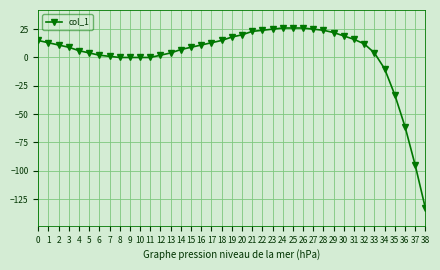

Where does the data first go above 11?

0